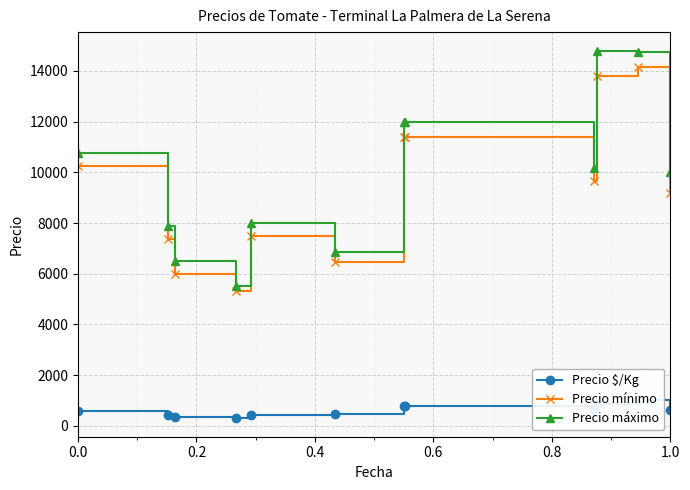

What is the highest value of the Precio mínimo series?

14150.0